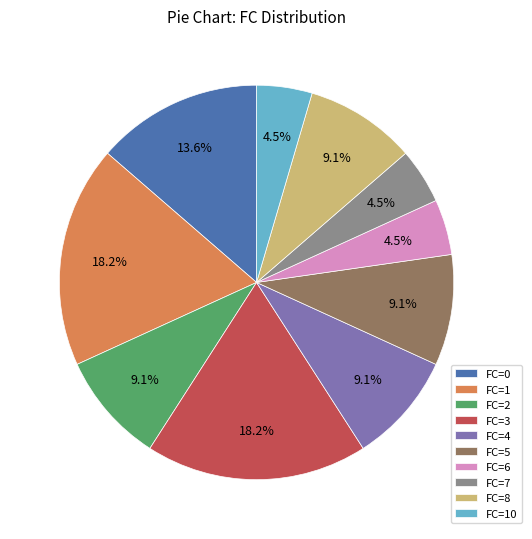

Do FC=4 and FC=2 together represent more than half of the pie?

No